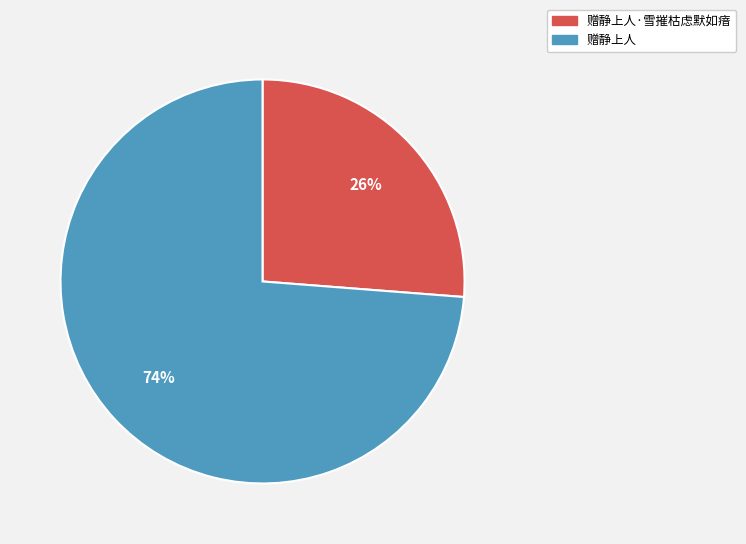

To the nearest percent, what is the difference between the largest and smallest slice percentages?

48%